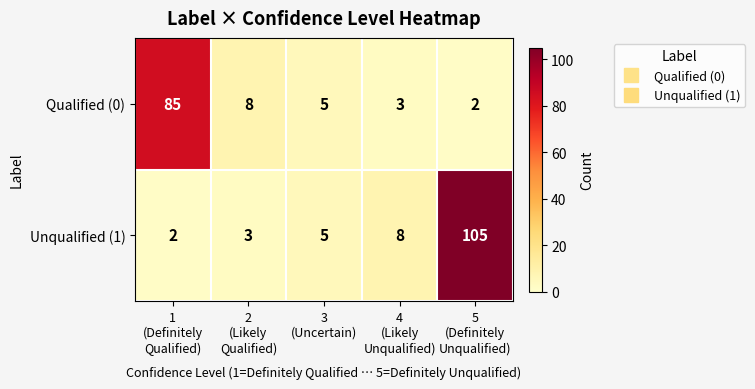

Which series has the largest total across all categories?

Unqualified (1)